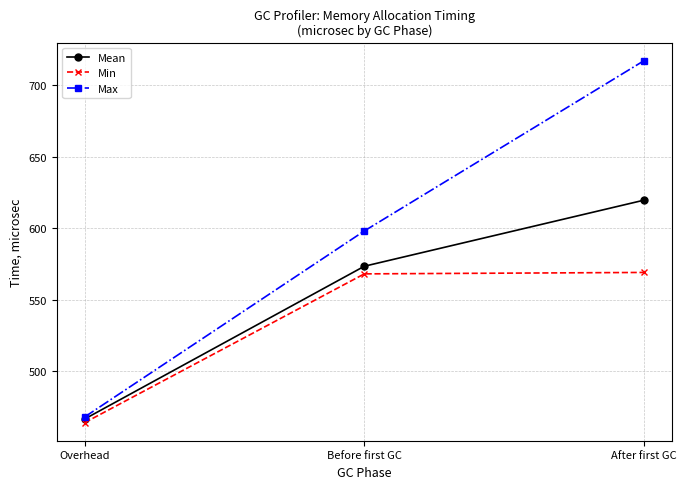

What is the sum of the Min values at Overhead and After first GC?

1033.0